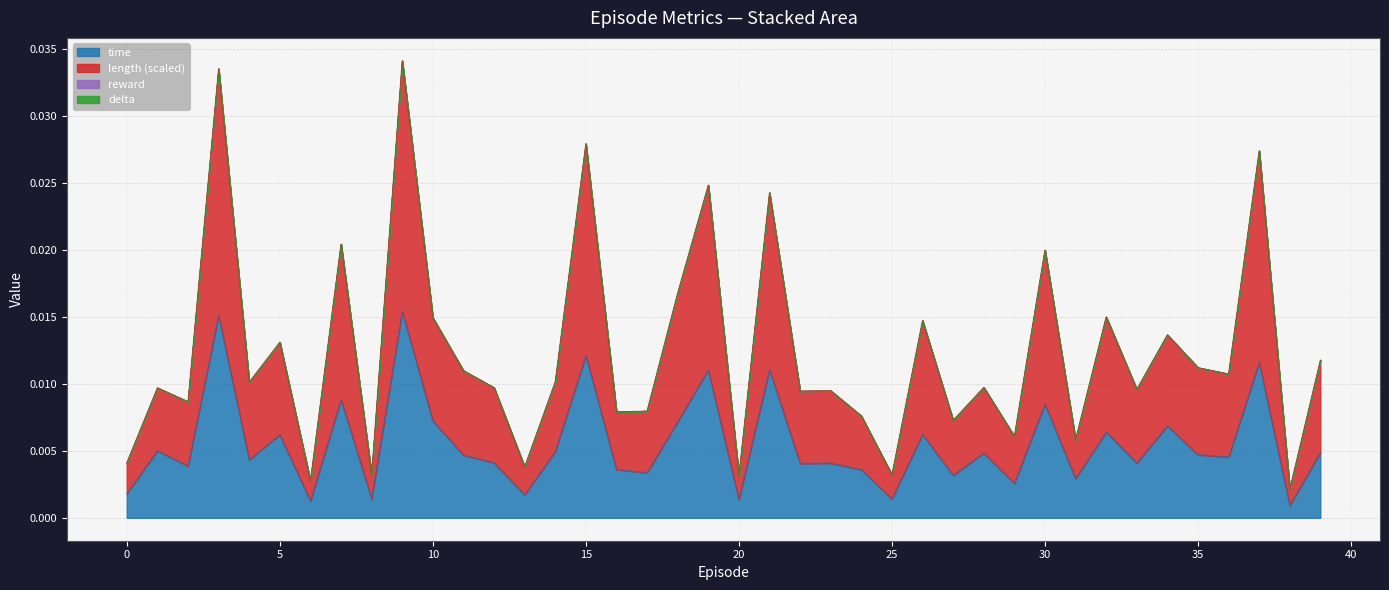

The time series shows 0.0 at 13. True or false?

False